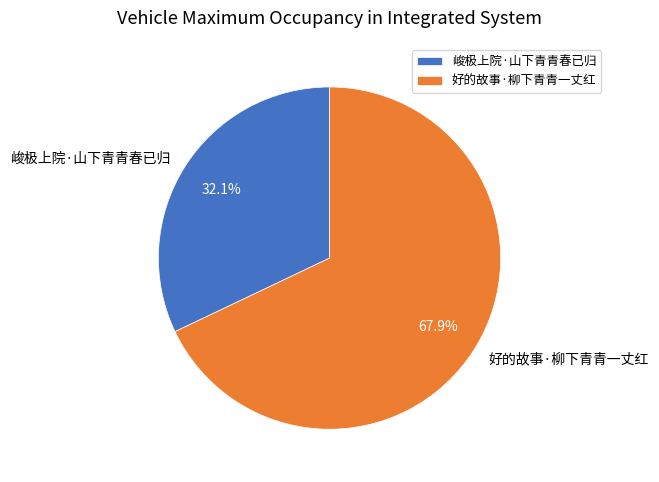

Which slice is the smallest?

峻极上院·山下青青春已归